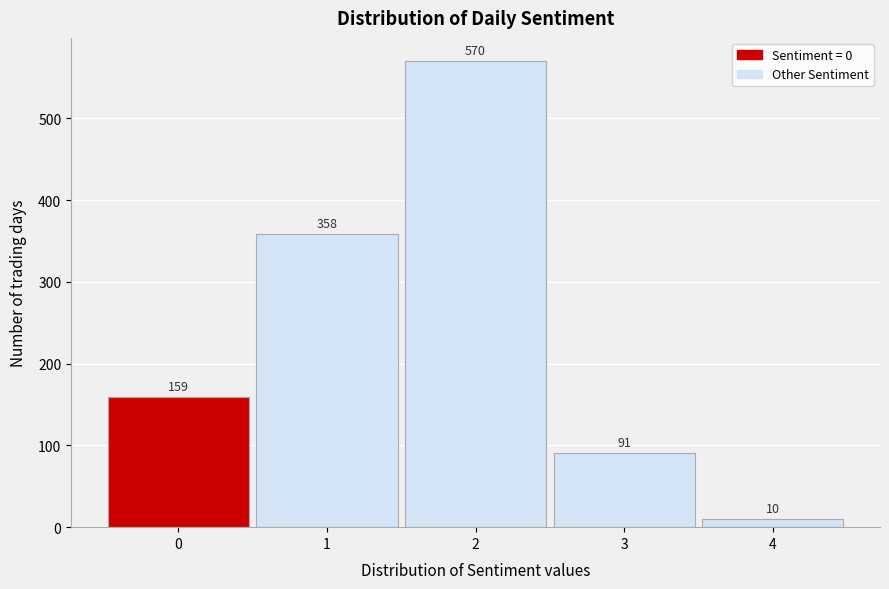

What is the height of the bar covering 3.5 to 4.5 on the x-axis?

10